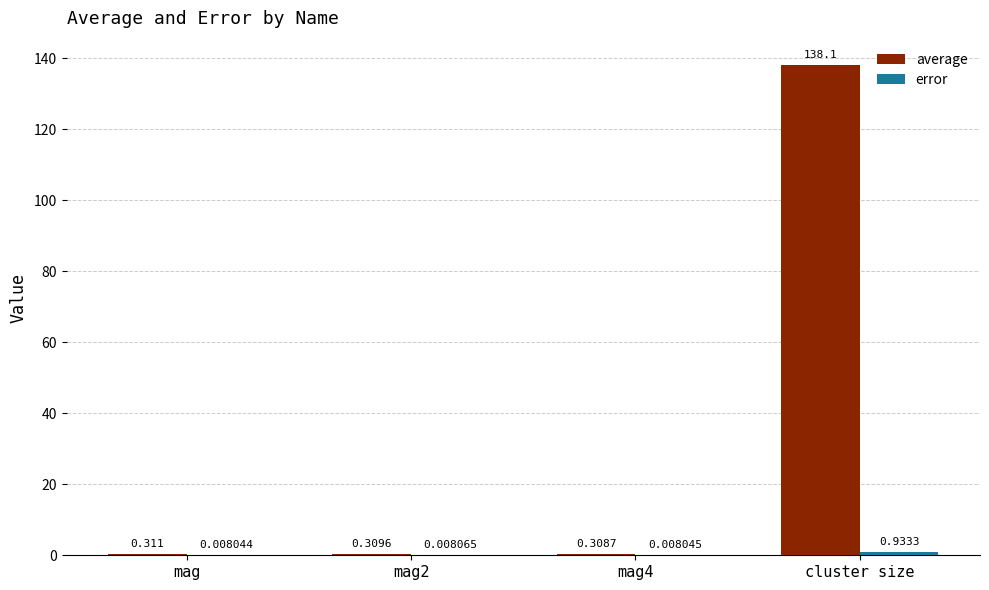

At which category is the sum across all series the highest?

cluster size